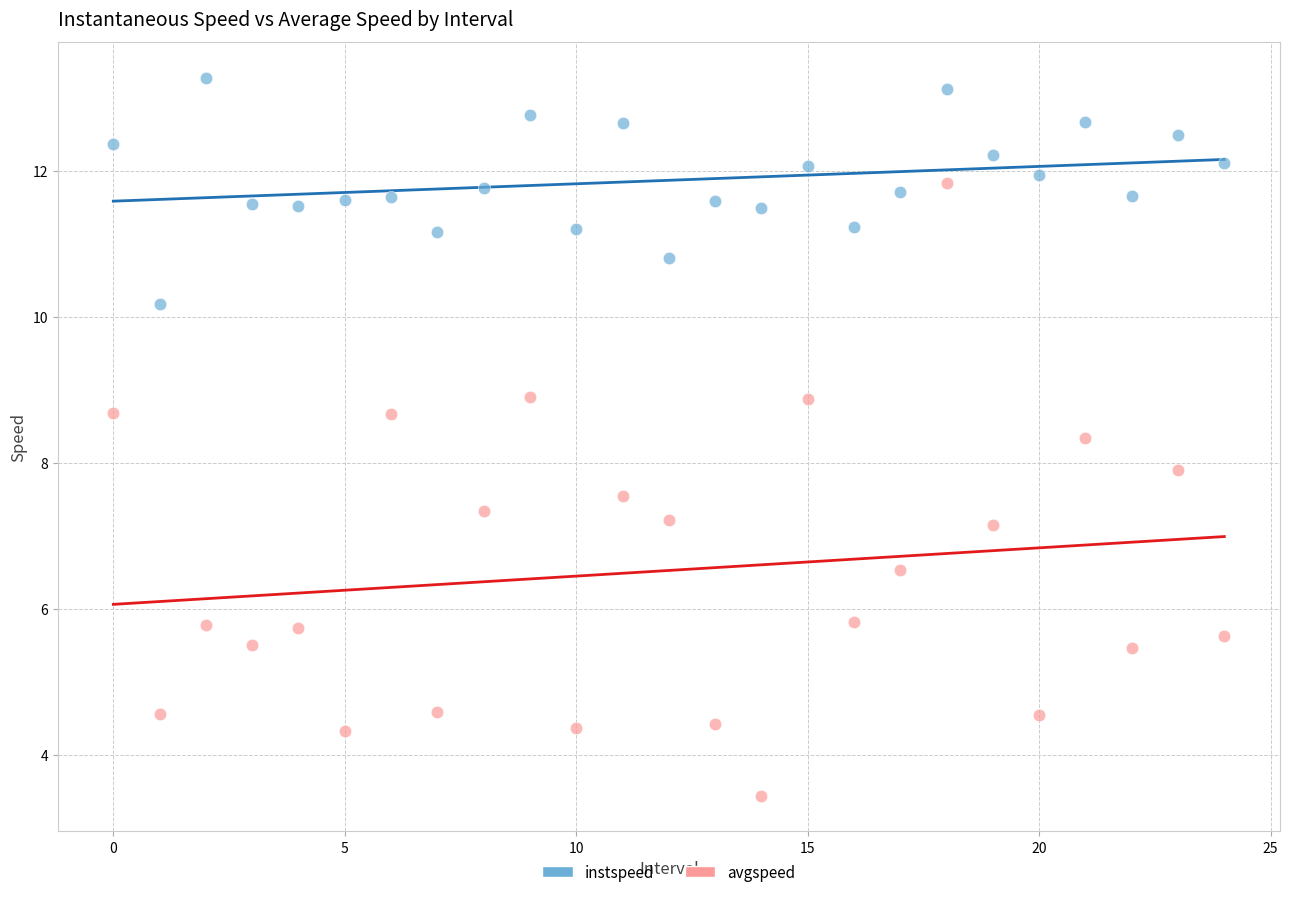

Across all data points, what is the range of Y values (max minus min)?

9.8